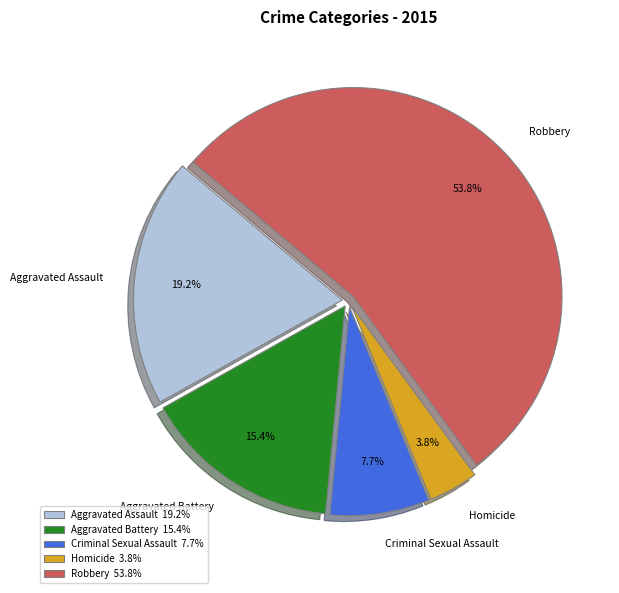

Is the sum of Criminal Sexual Assault and Aggravated Assault greater than half?

No